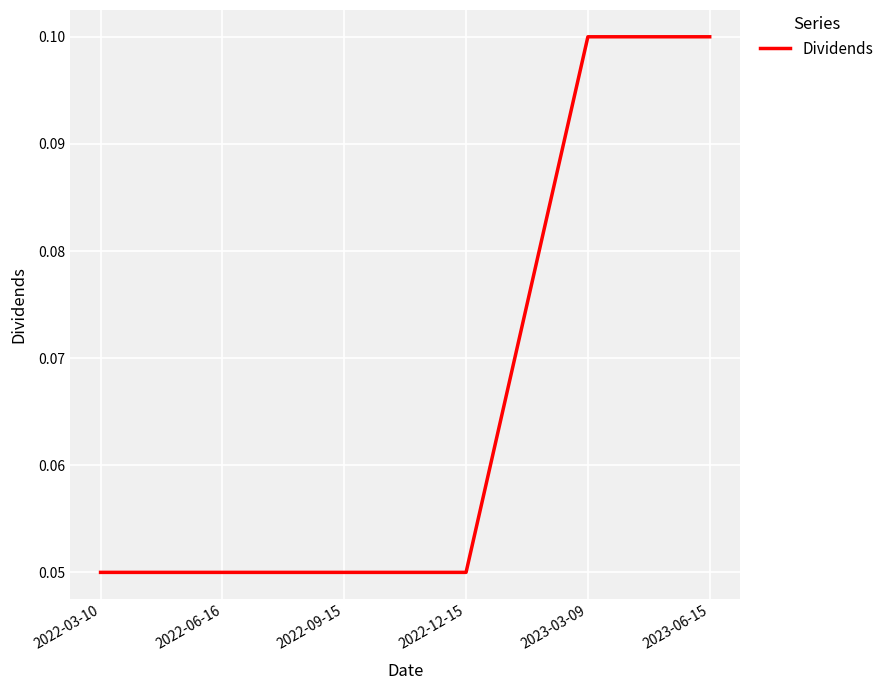

What position from the right is 2022-06-16?

5